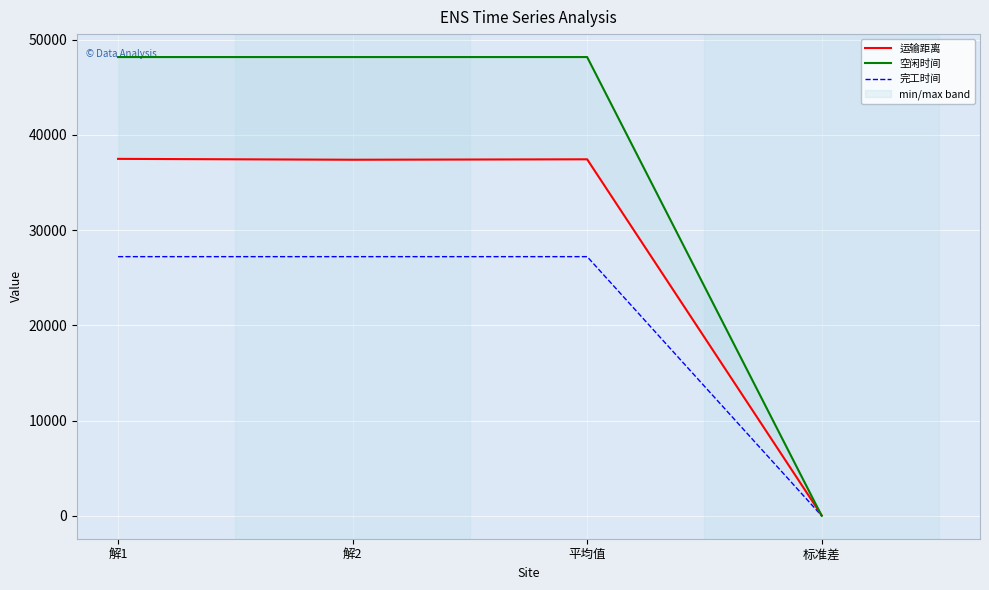

What are all the series names shown in the legend?

运输距离, 空闲时间, 完工时间